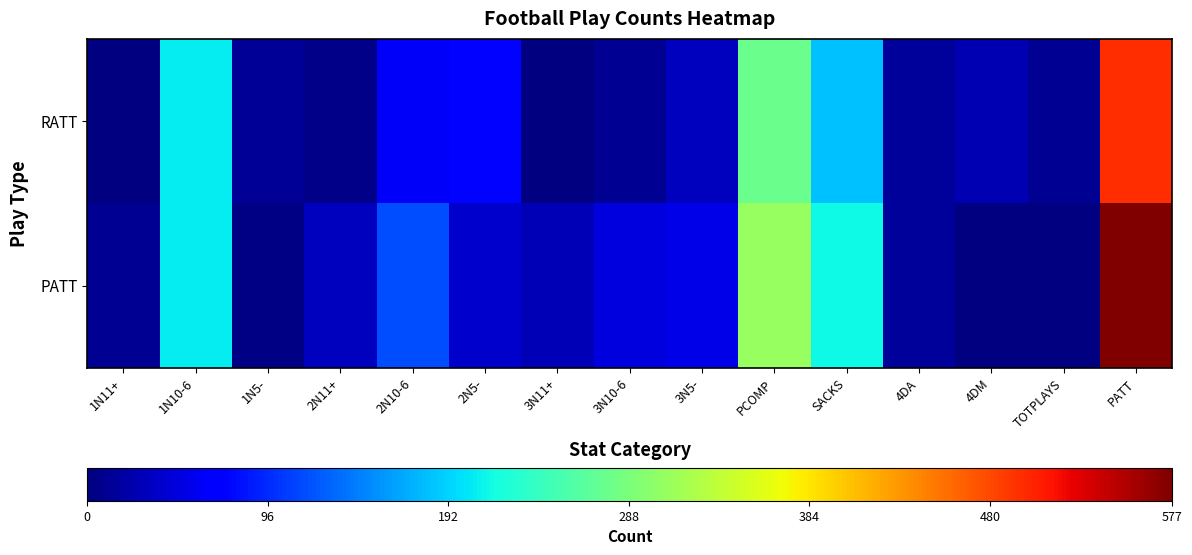

Between PCOMP and TOTPLAYS, which series saw the biggest shift?

PATT